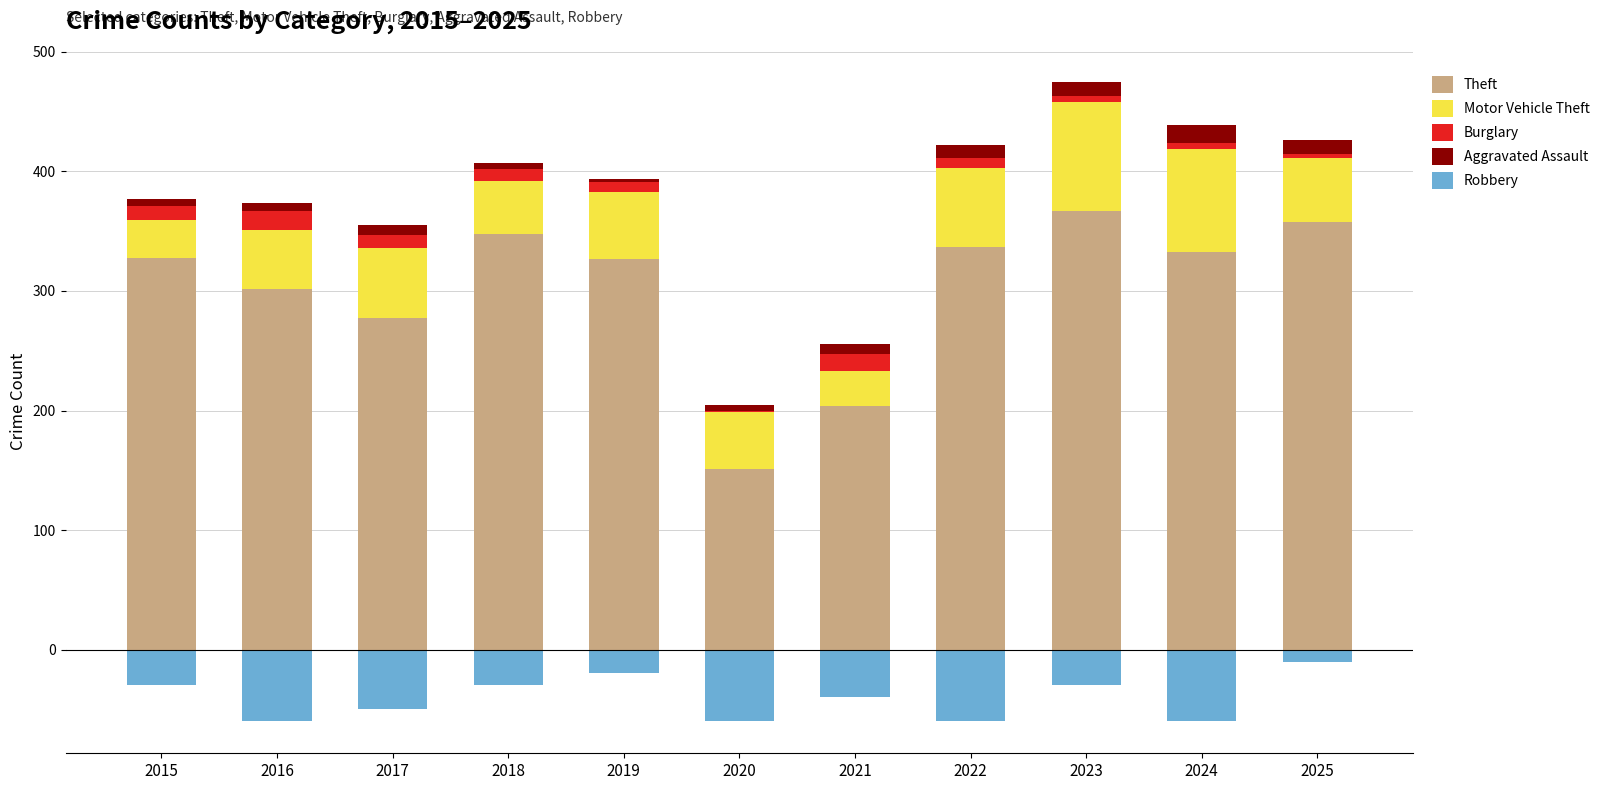

Which series changed the most between 2023 and 2025?

Motor Vehicle Theft